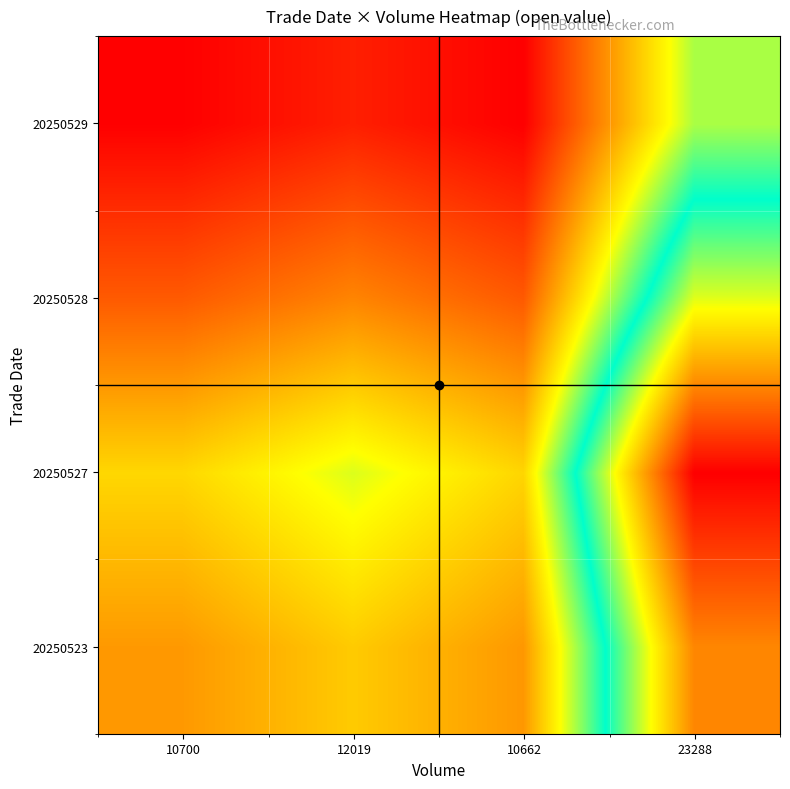

What is the total value across all series at 10662?

0.2